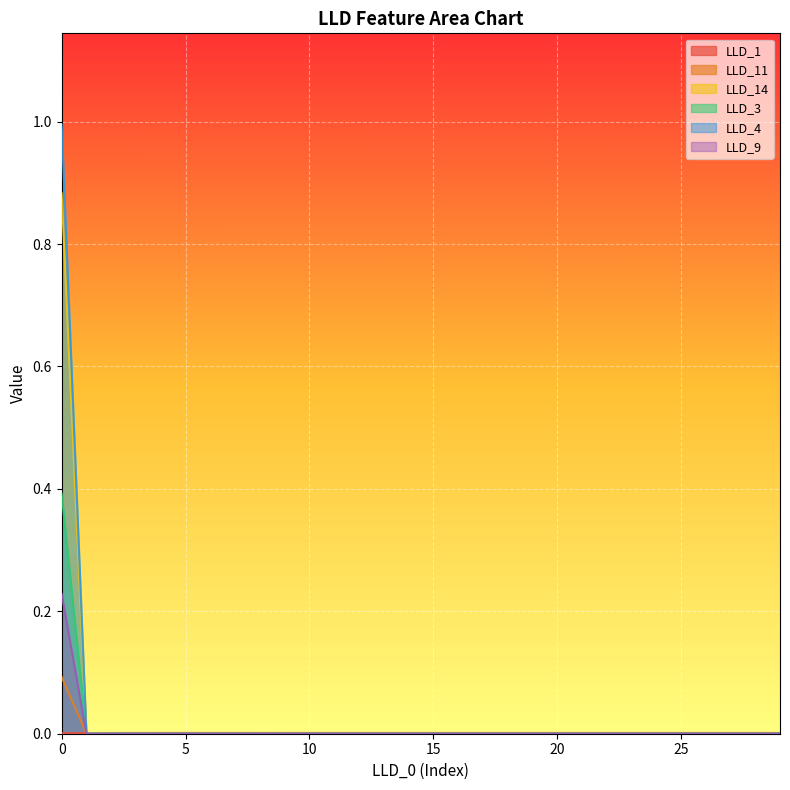

Which series has the widest spread of values?

LLD_4